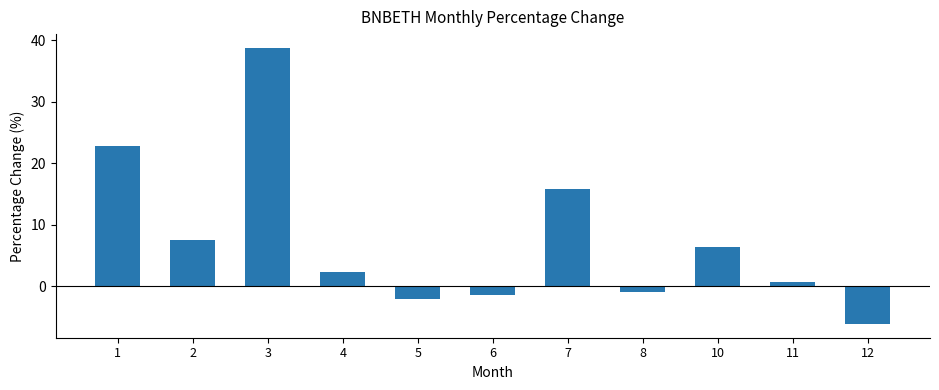

Reading right to left, extract all data points from this chart.

12=-6.2	11=0.6	10=6.3	8=-0.9	7=15.7	6=-1.5	5=-2.1	4=2.4	3=38.7	2=7.5	1=22.8